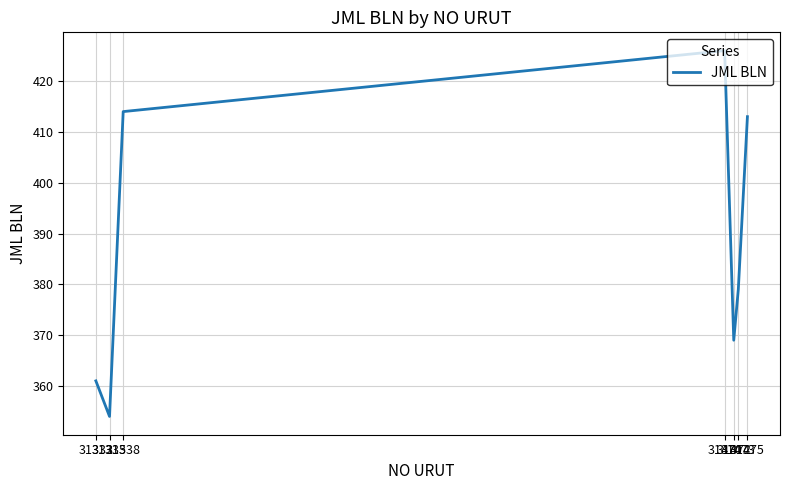

Which label corresponds to the largest value in the chart?

31470